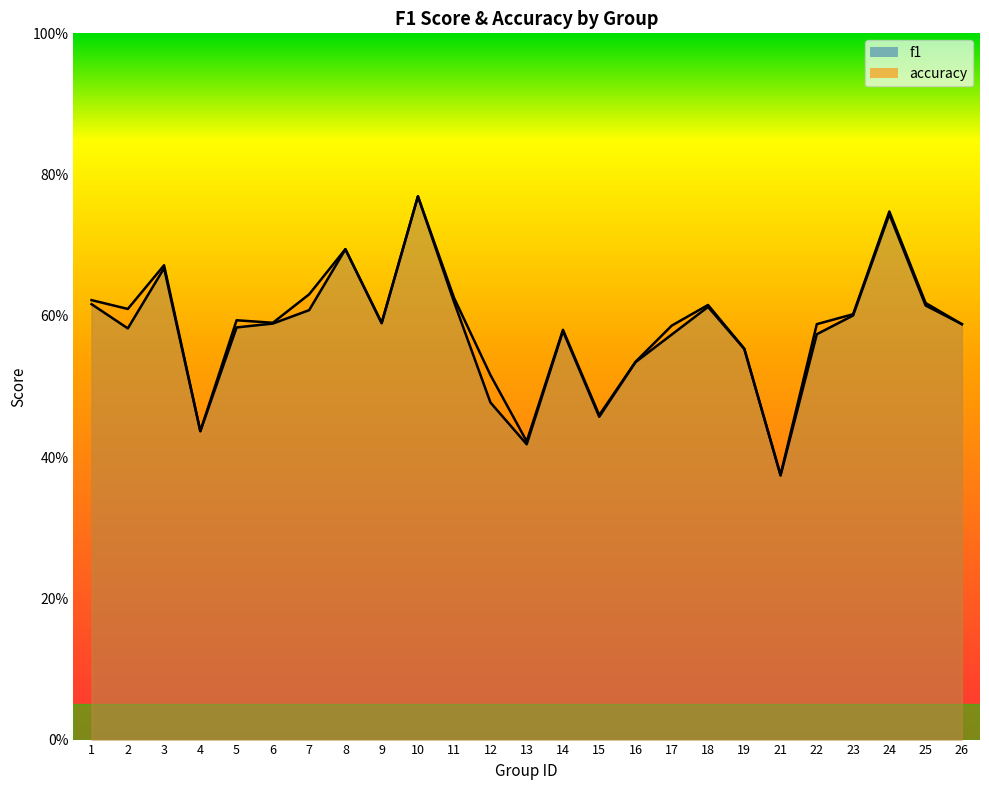

What is the total value across all series at 18?

1.2